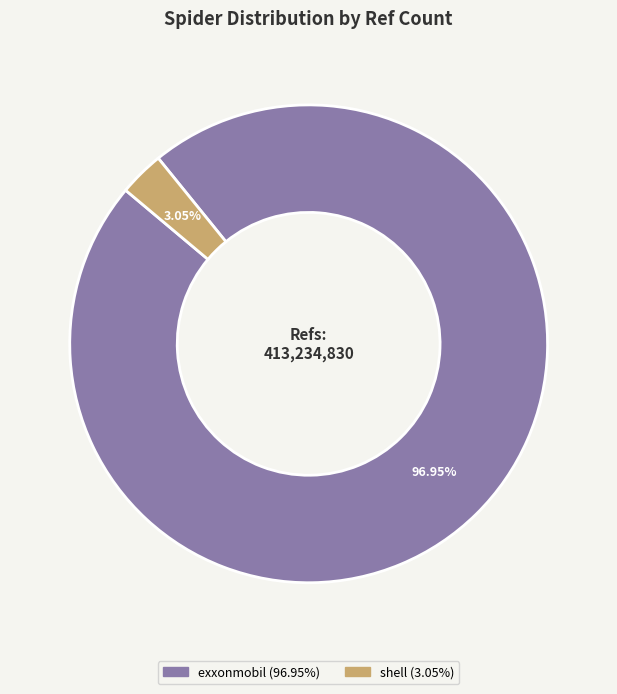

Is there any slice that represents more than half of the pie?

Yes